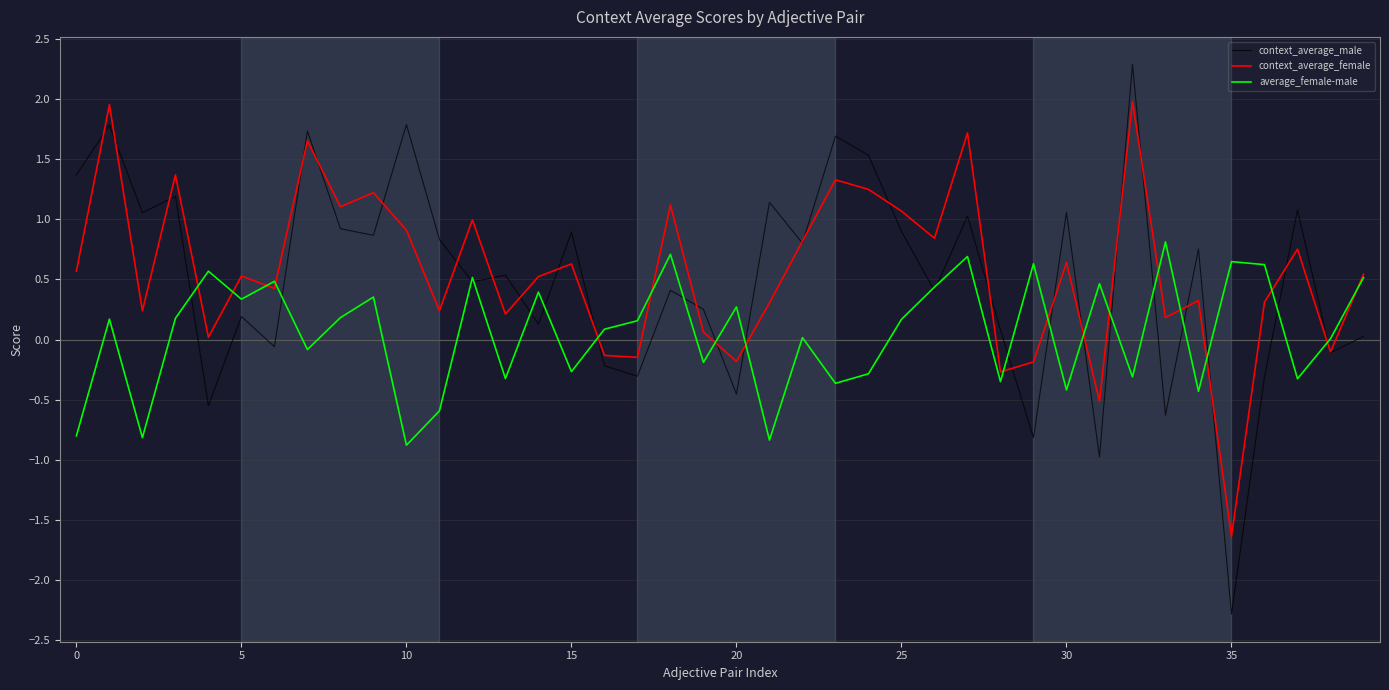

List the series in order of their peak value, highest first.

context_average_male, context_average_female, average_female-male